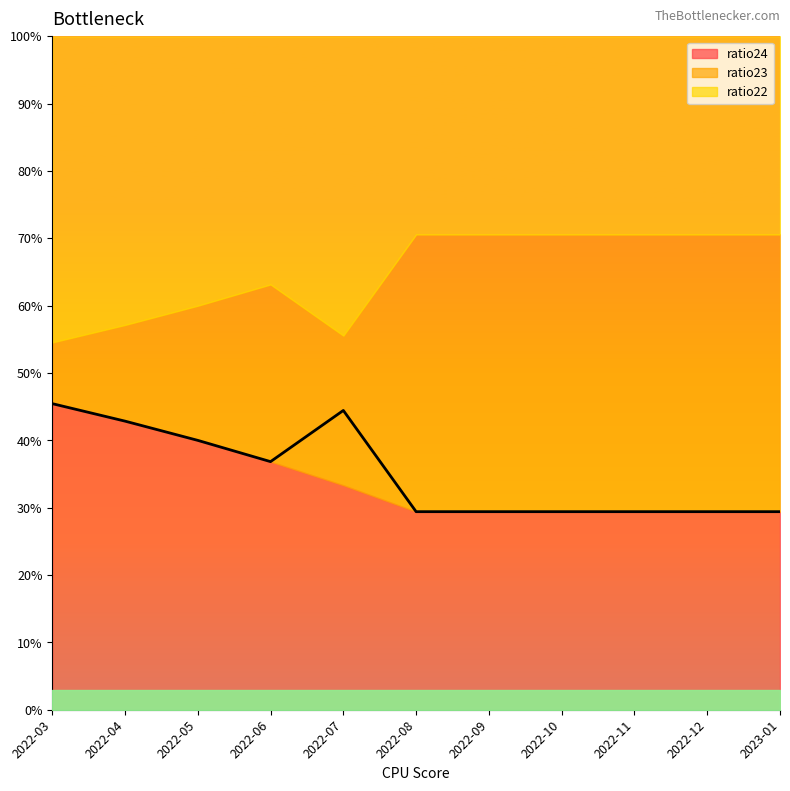

Rank the categories by value from lowest to highest.

2022-08, 2022-09, 2022-10, 2022-11, 2022-12, 2023-01, 2022-06, 2022-05, 2022-04, 2022-07, 2022-03